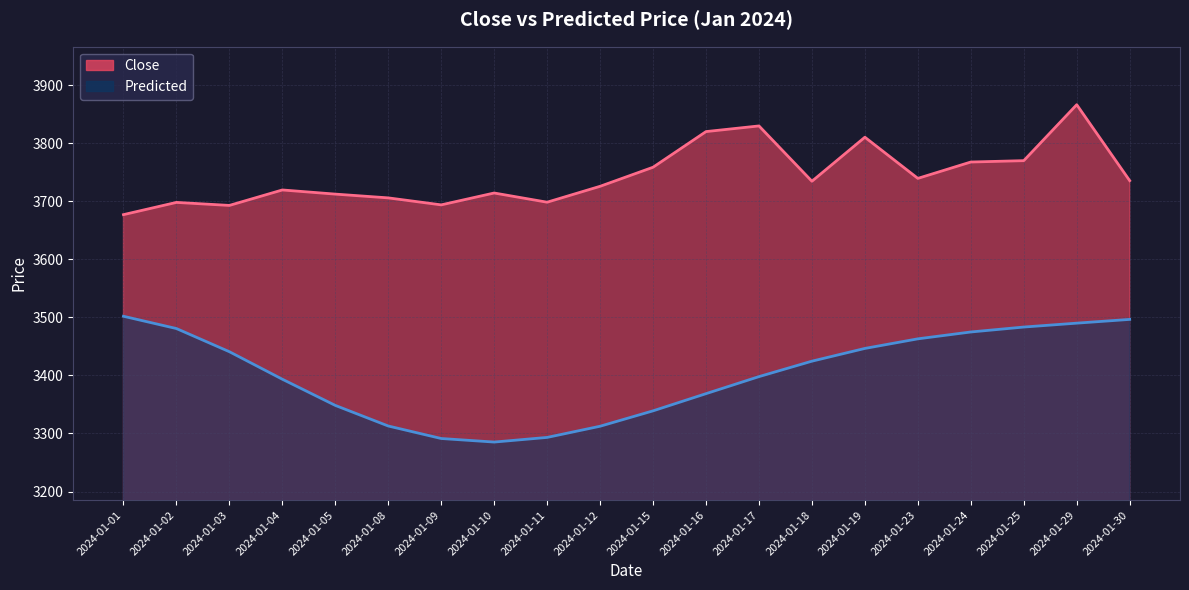

What value does the Close series have at 2024-01-03?

3693.1